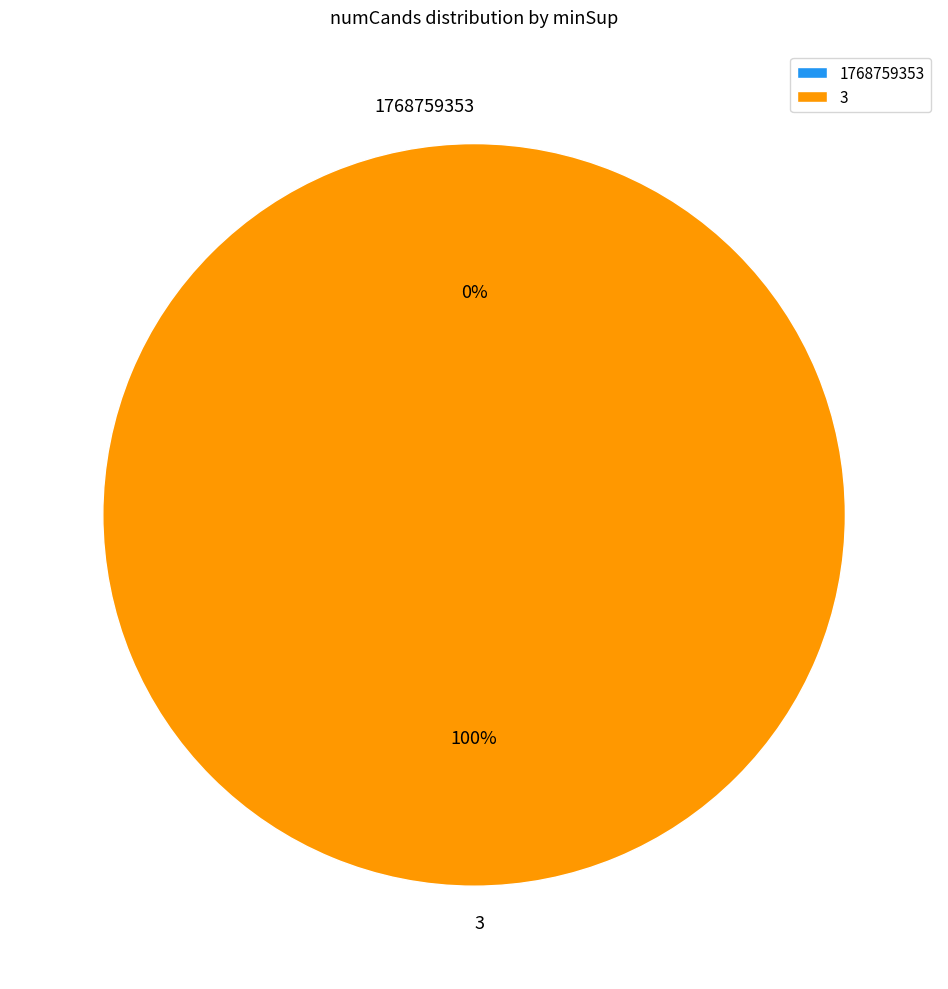

To the nearest percent, what portion does 3 represent?

100%